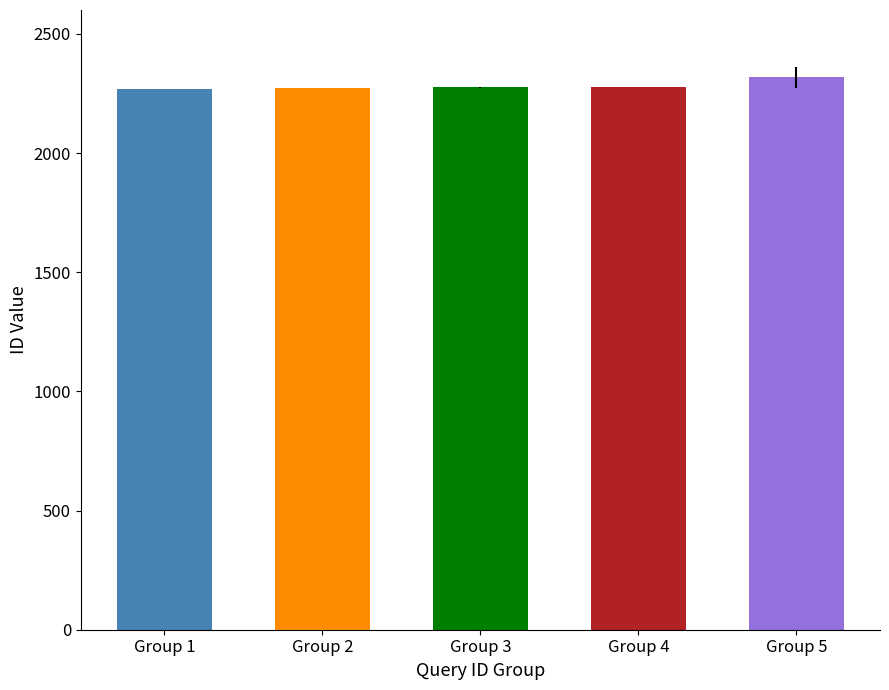

How many categories are shown in the chart?

5